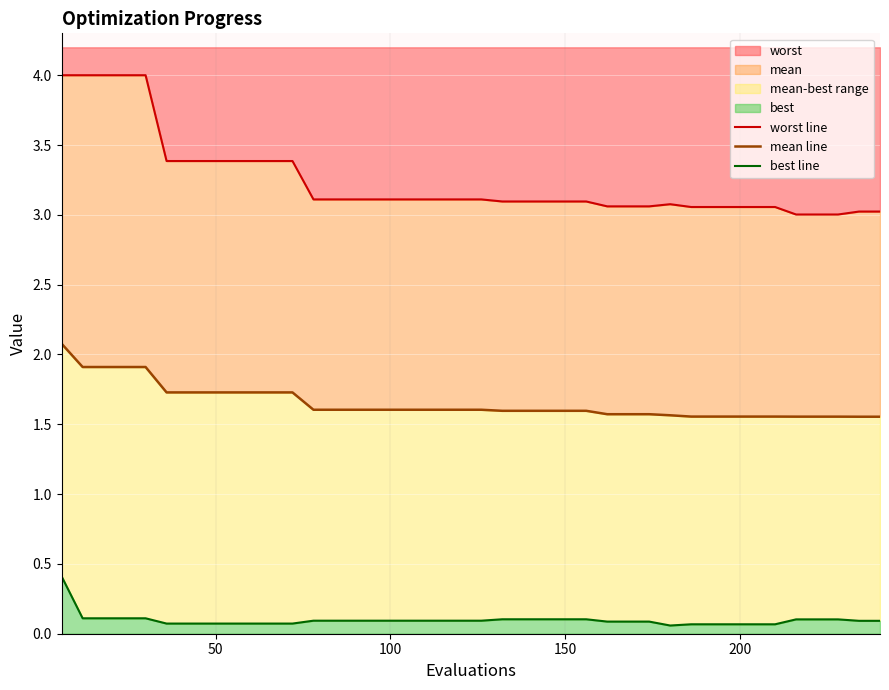

Which series has the widest spread of values?

worst line